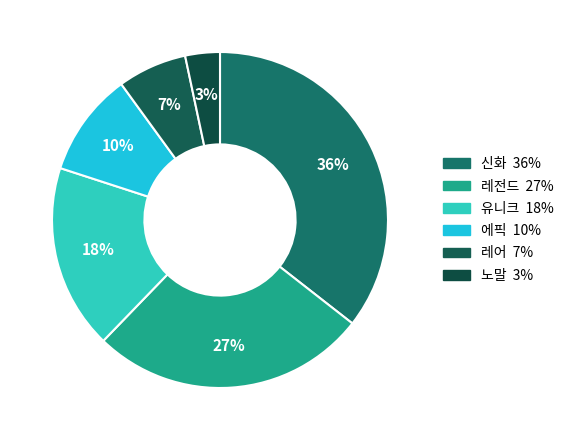

Which slice is the largest?

신화